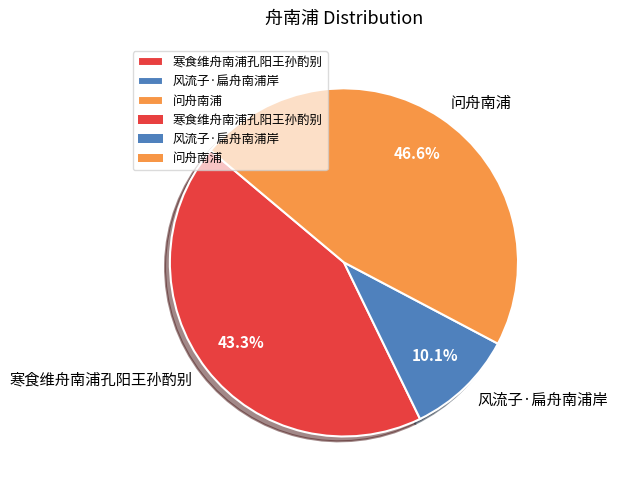

Combined, do 问舟南浦 and 寒食维舟南浦孔阳王孙酌别 account for over 50%?

Yes